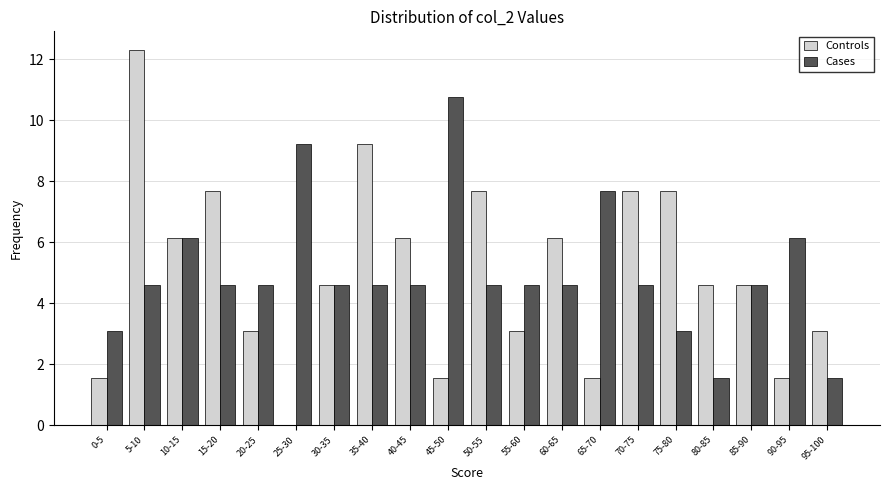

The Cases series shows 2.6 at 60-65. True or false?

False